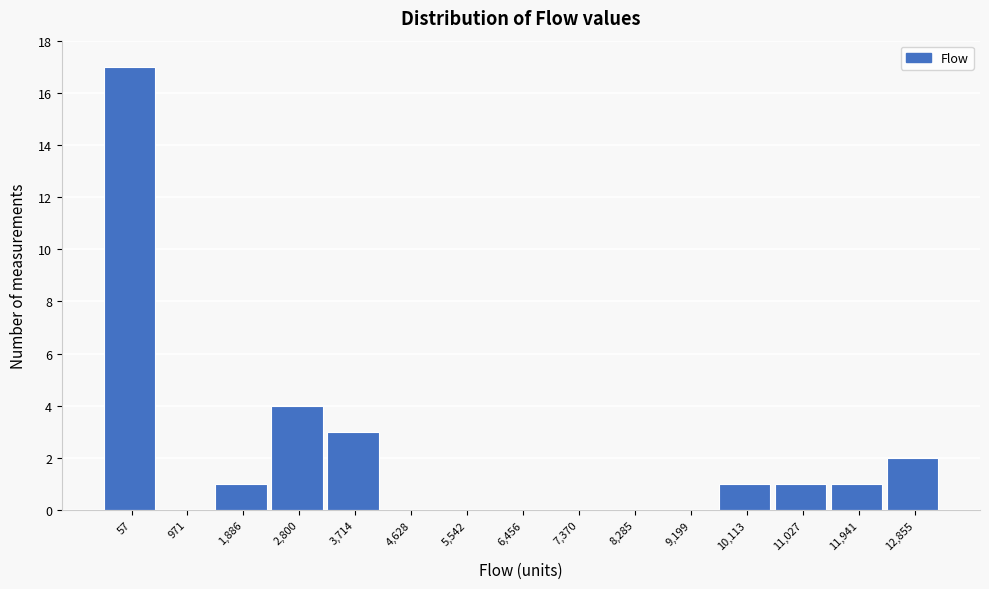

Reading left to right, what are all the values shown in this chart?

57=17	971=0	1,886=1	2,800=4	3,714=3	4,628=0	5,542=0	6,456=0	7,370=0	8,285=0	9,199=0	10,113=1	11,027=1	11,941=1	12,855=2